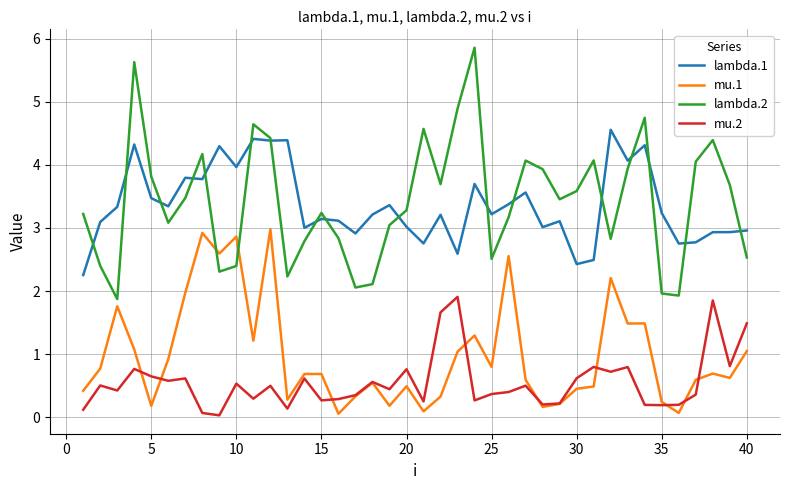

Which series has the widest spread of values?

lambda.2